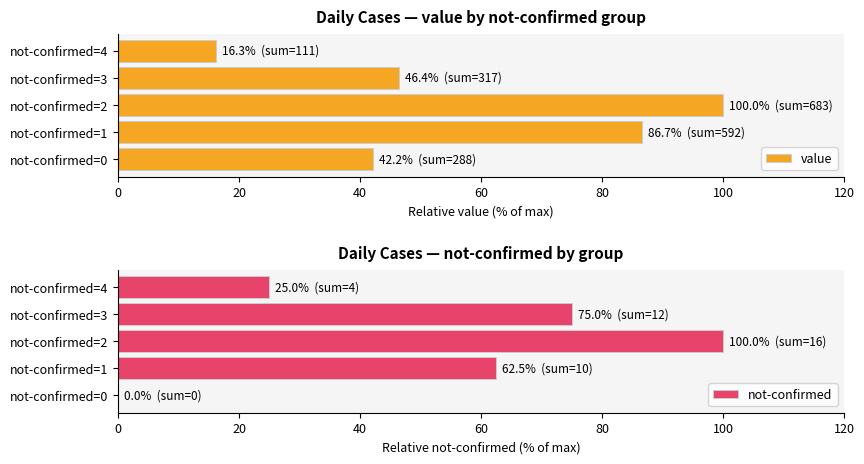

How many distinct data groups are displayed?

2